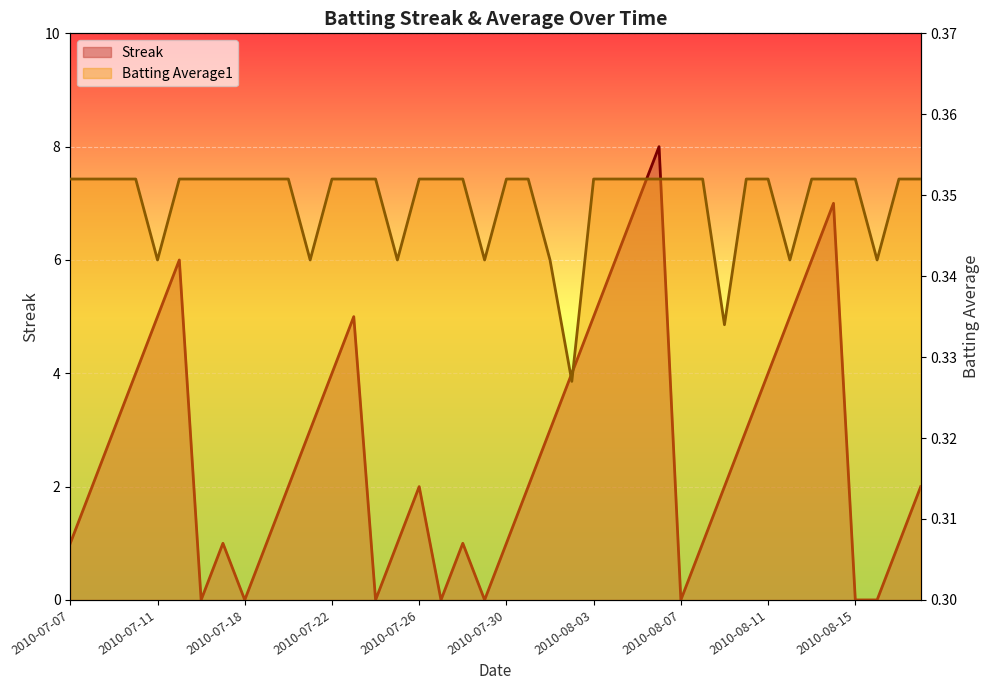

What is the average value of the Batting Average1 series?

0.3